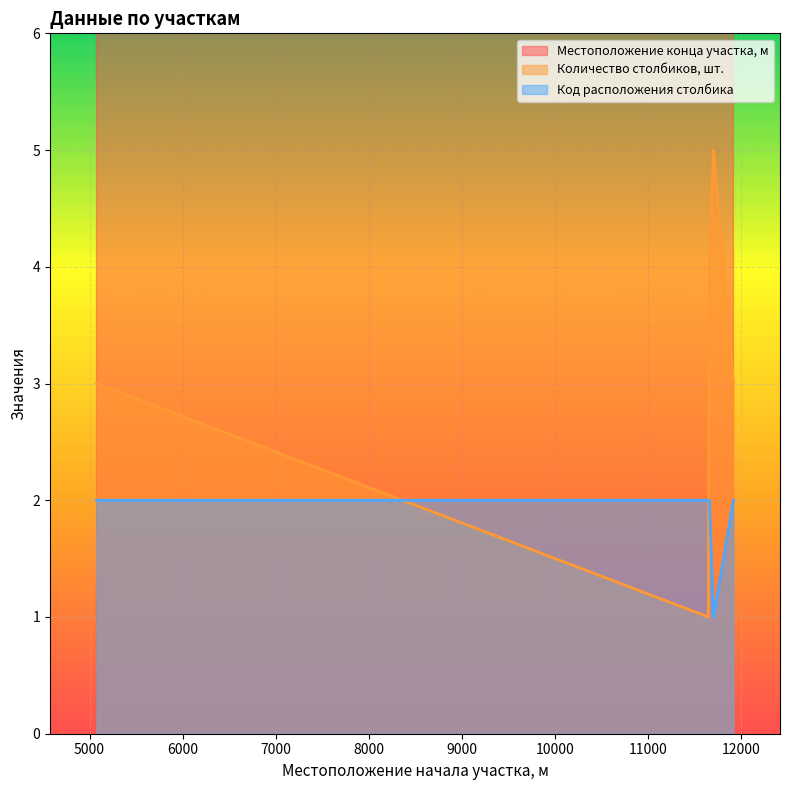

At how many categories does at least one series exceed 11837?

1